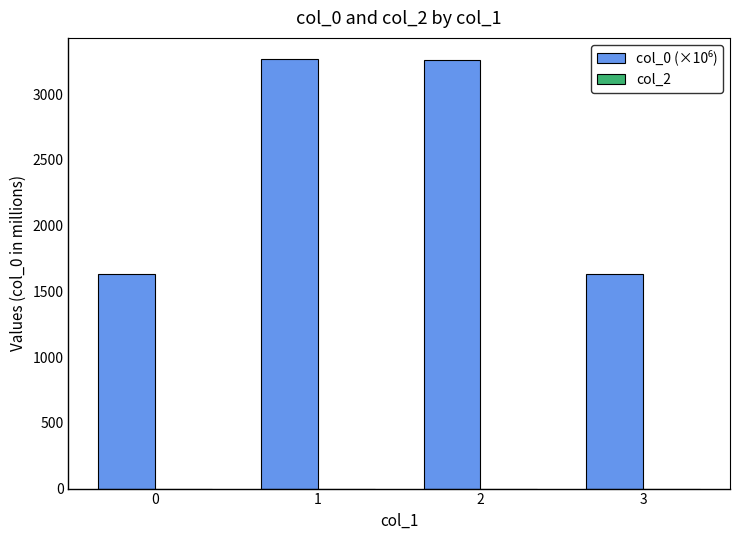

The value at 0 is 2636.7. True or false?

False